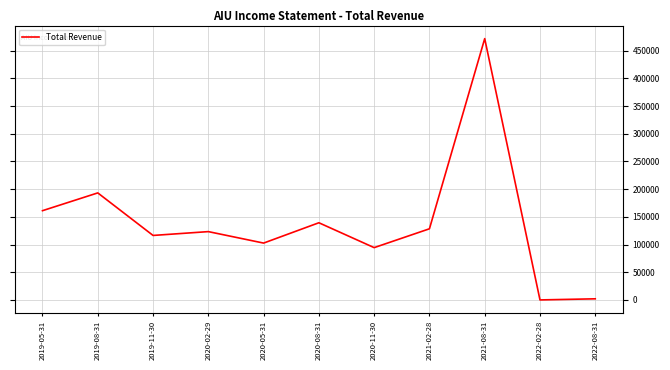

What is the greatest value displayed?

471700